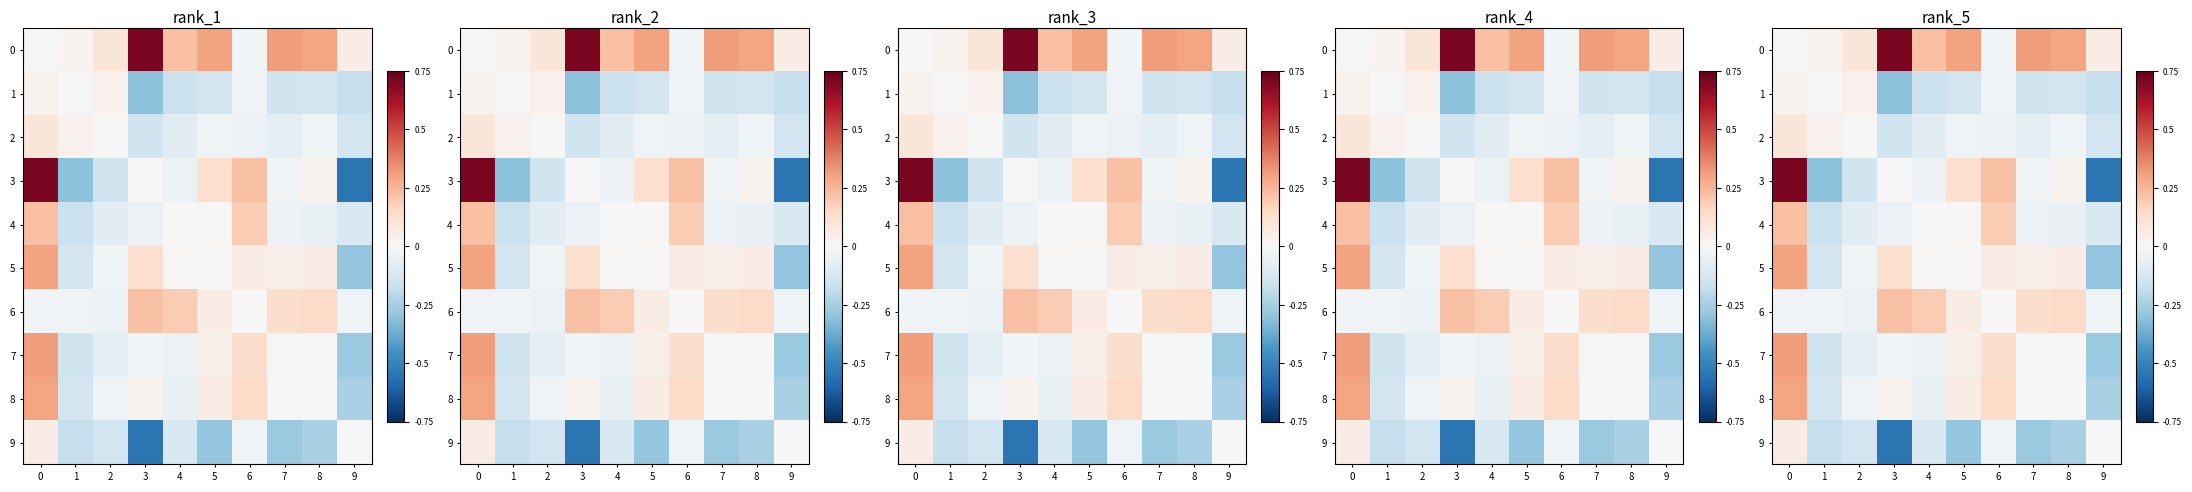

Count the 2 values in the range 0 to 1.

3